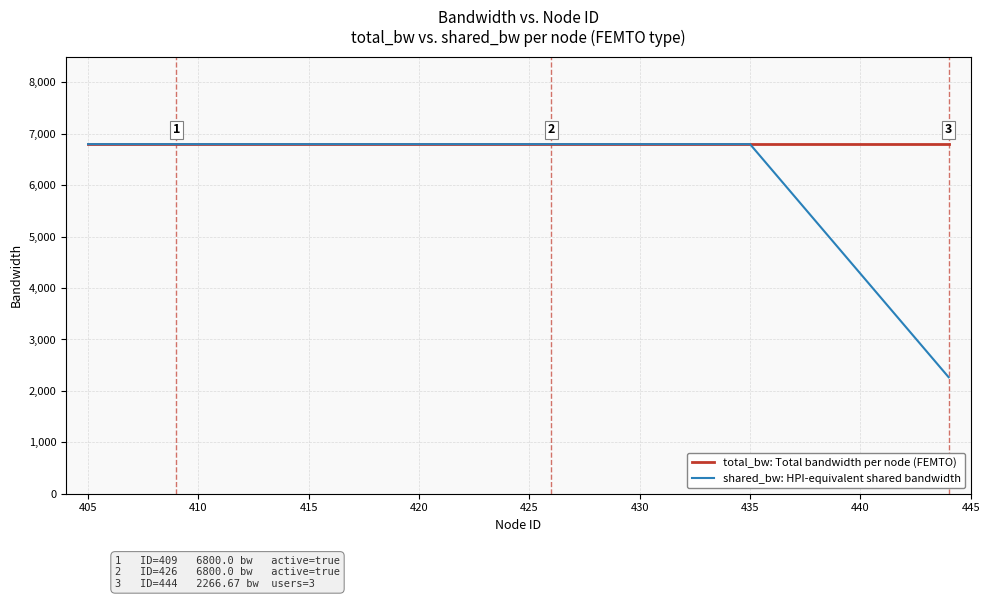

What is the average value of the shared_bw: HPI-equivalent shared bandwidth series?

6573.3